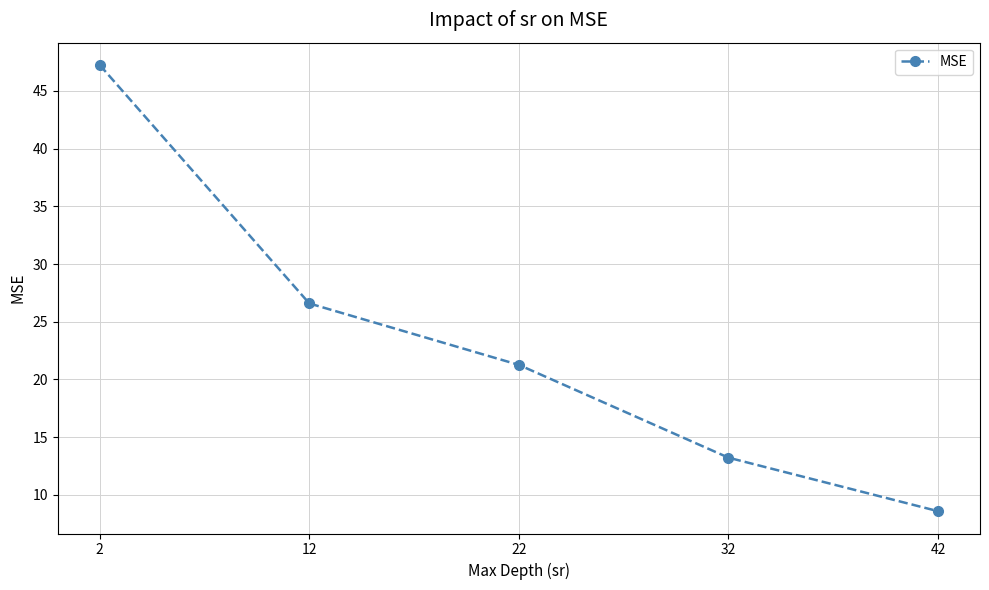

At which label is the value closest to 27?

12